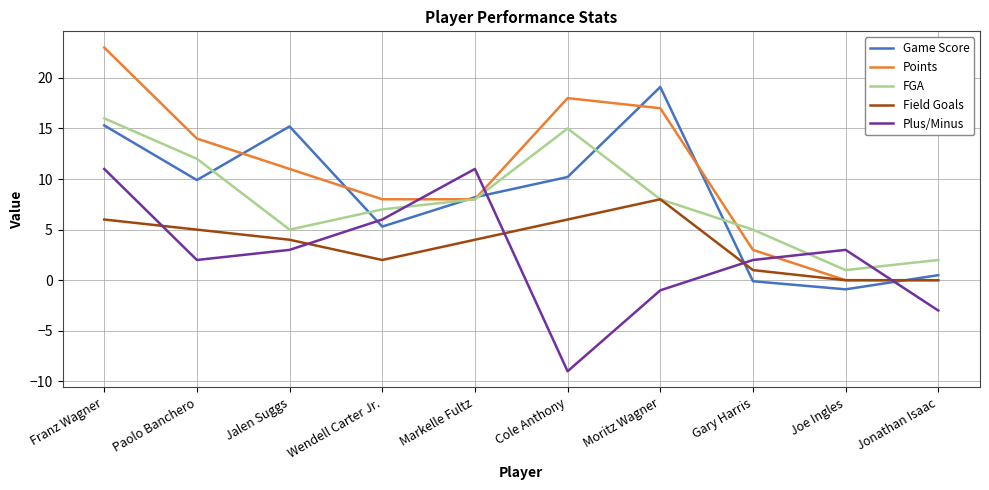

What is the minimum value for FGA?

1.0